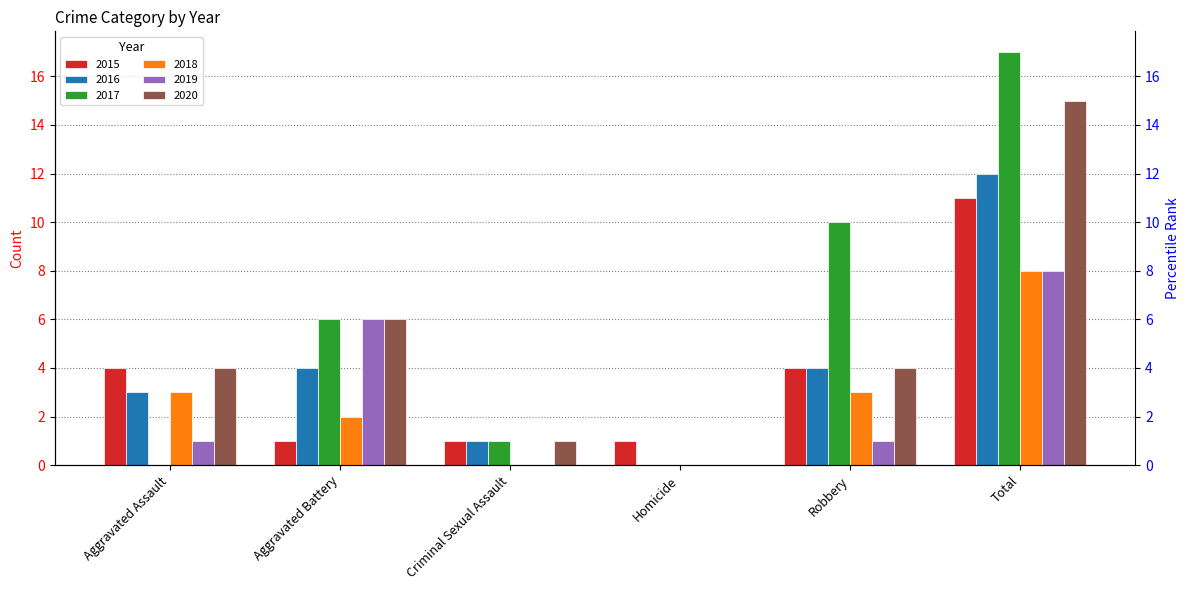

What is the total value across all series at Homicide?

1